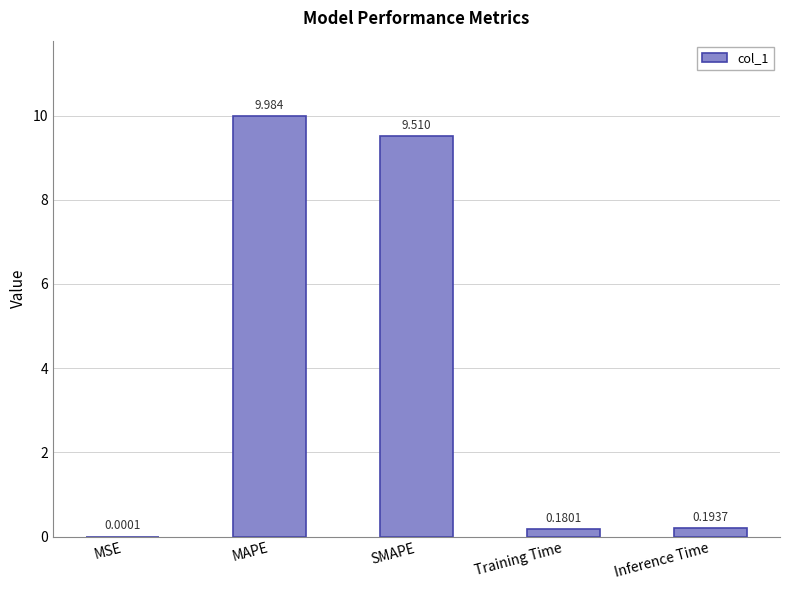

At which category does the chart reach its peak across all series?

MAPE